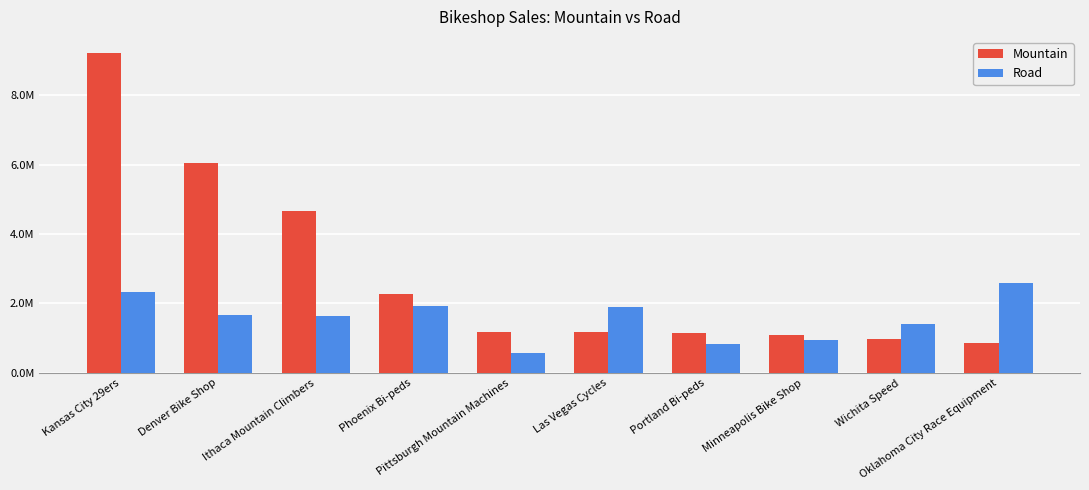

Rank the series at Portland Bi-peds from lowest to highest value.

Road, Mountain